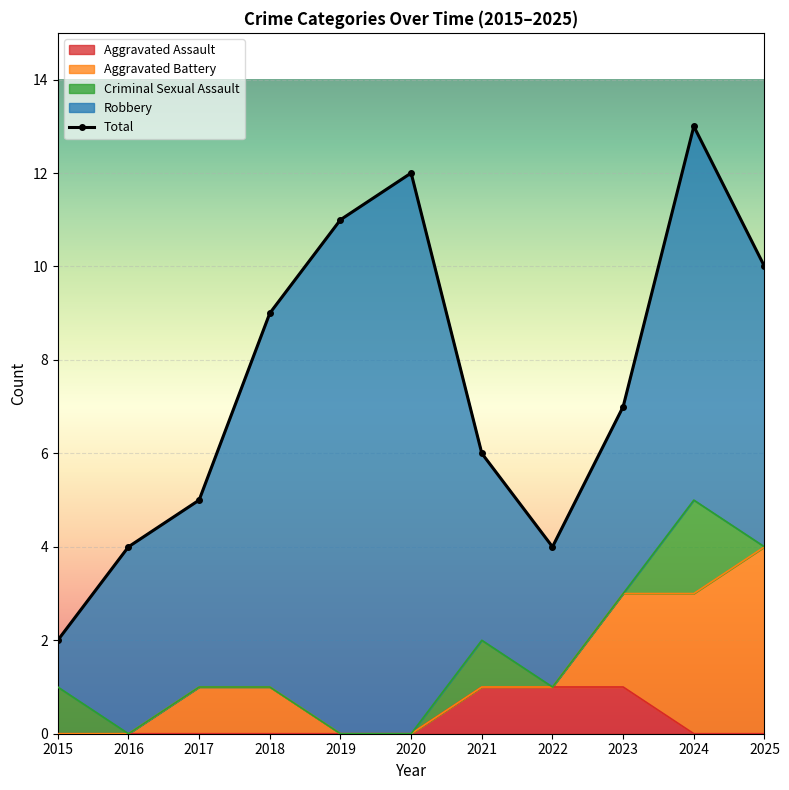

Where is the first local minimum?

2022